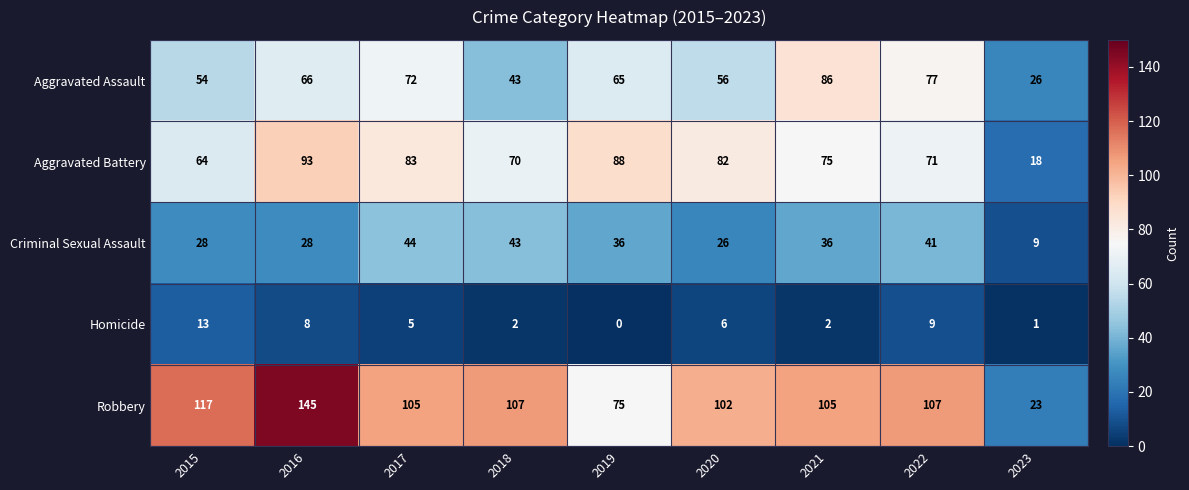

Rank the series by their maximum value, from lowest to highest.

Homicide, Criminal Sexual Assault, Aggravated Assault, Aggravated Battery, Robbery